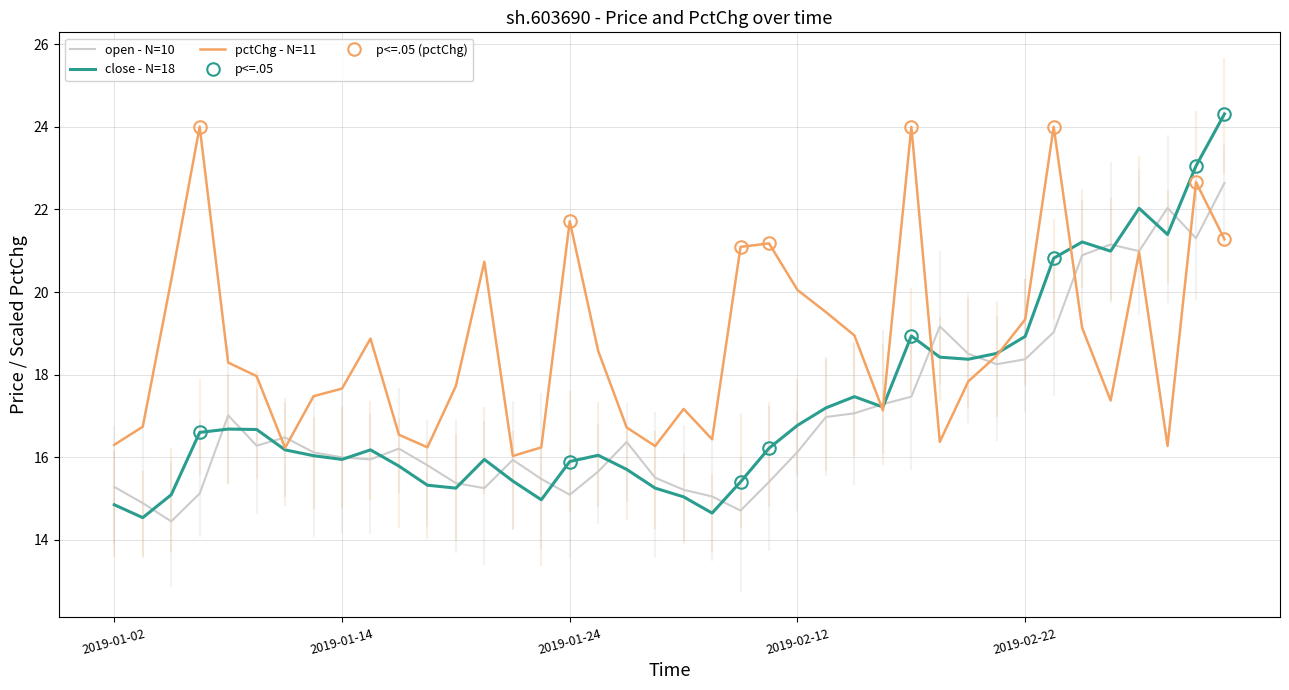

Where is close nearest to the value 19?

2019-02-18